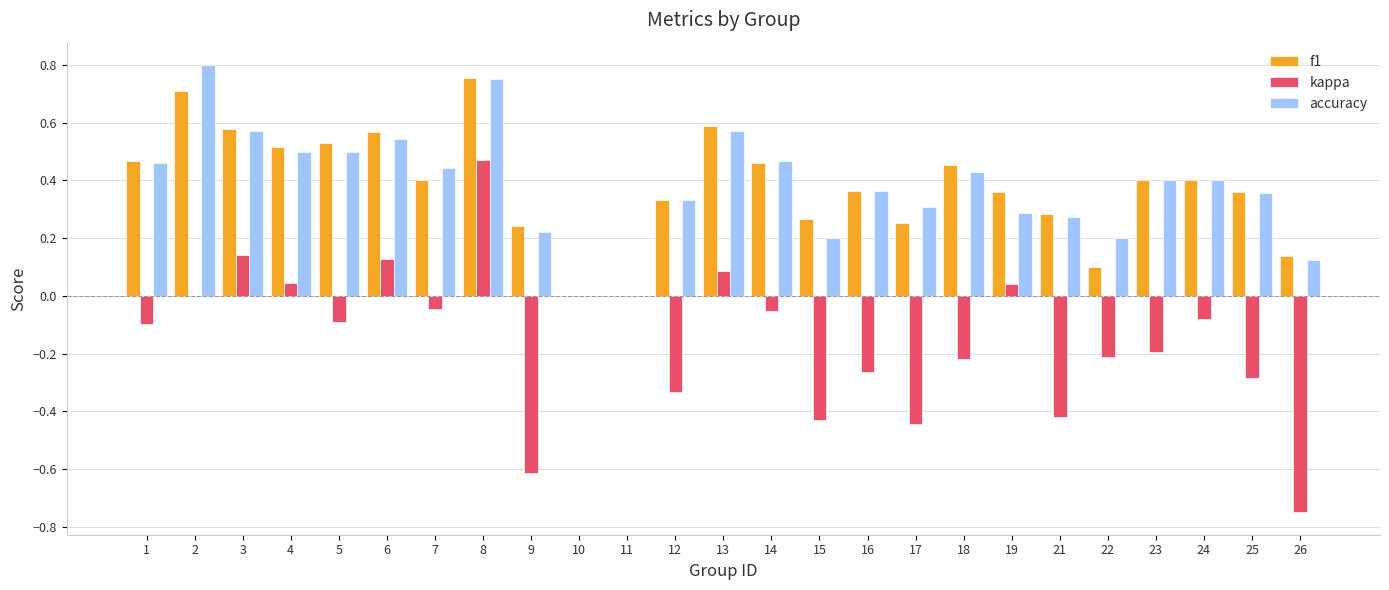

Is it true that kappa equals -0.3 at 23?

False